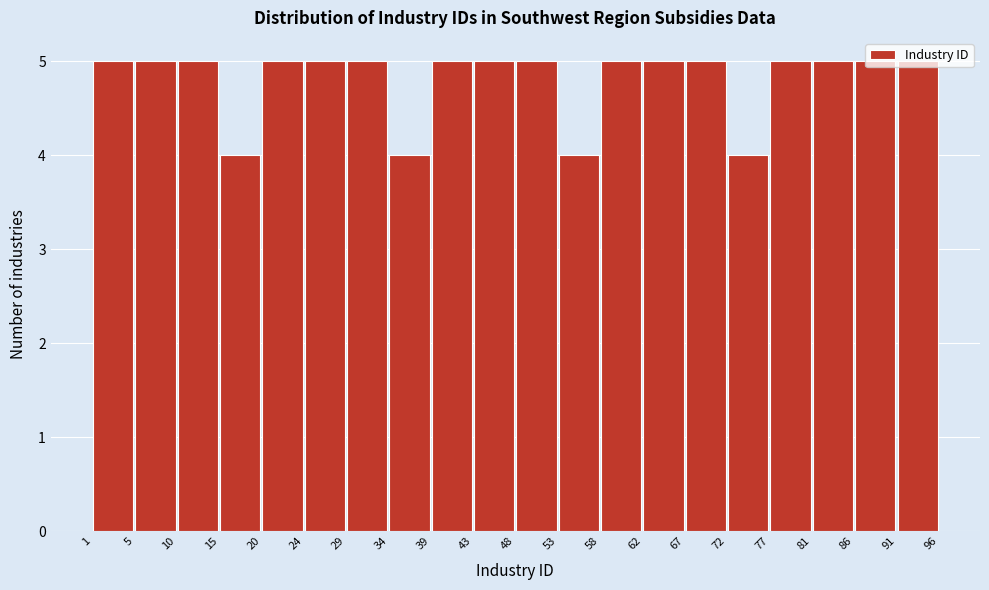

Reading left to right, transcribe this chart: for each bar, give the range it covers on the x-axis and its height. The values are not printed on the chart, so give them approximately, as read against the axis.

1 to 5: 5
5 to 10: 5
10 to 15: 5
15 to 20: 4
20 to 24: 5
24 to 29: 5
29 to 34: 5
34 to 39: 4
39 to 43: 5
43 to 48: 5
48 to 53: 5
53 to 58: 4
58 to 62: 5
62 to 67: 5
67 to 72: 5
72 to 77: 4
77 to 81: 5
81 to 86: 5
86 to 91: 5
91 to 96: 5